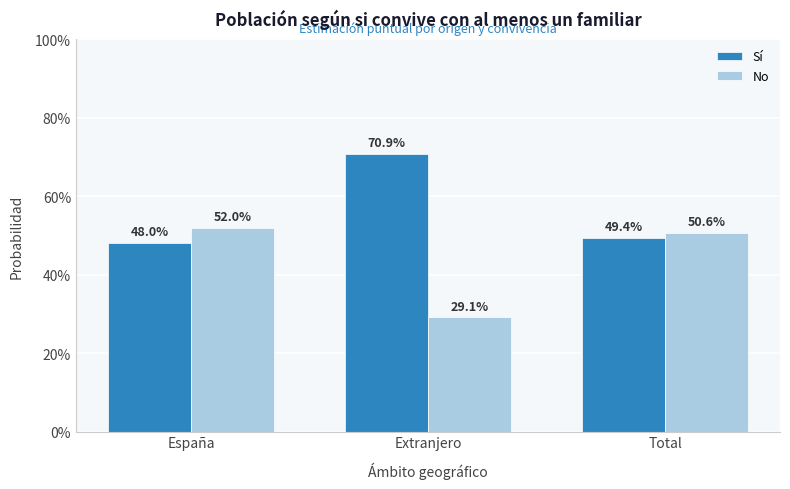

What are all the series names shown in the legend?

Sí, No